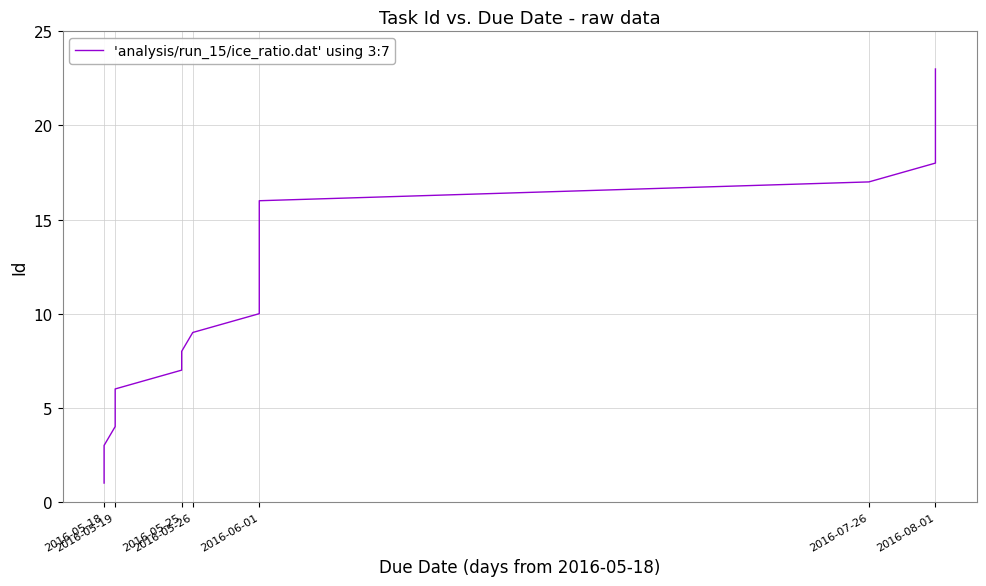

What is the change in value from 2016-05-19 to 2016-06-01?

+6